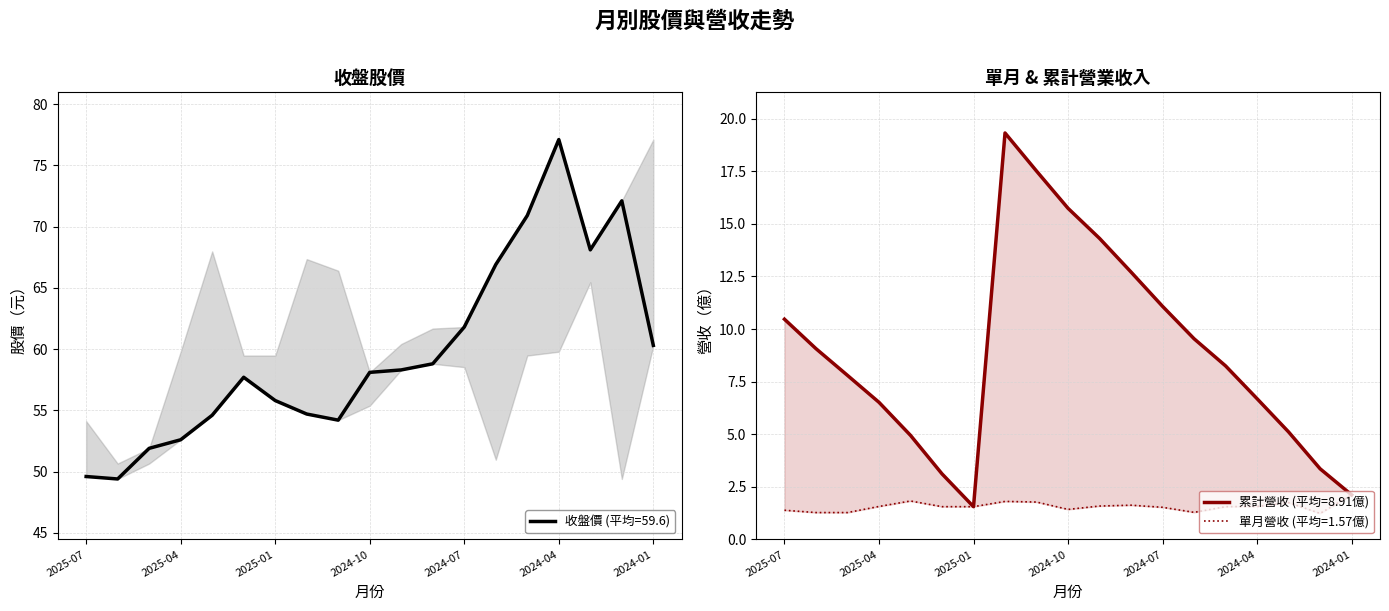

Does the chart display data point markers on the line(s)?

No